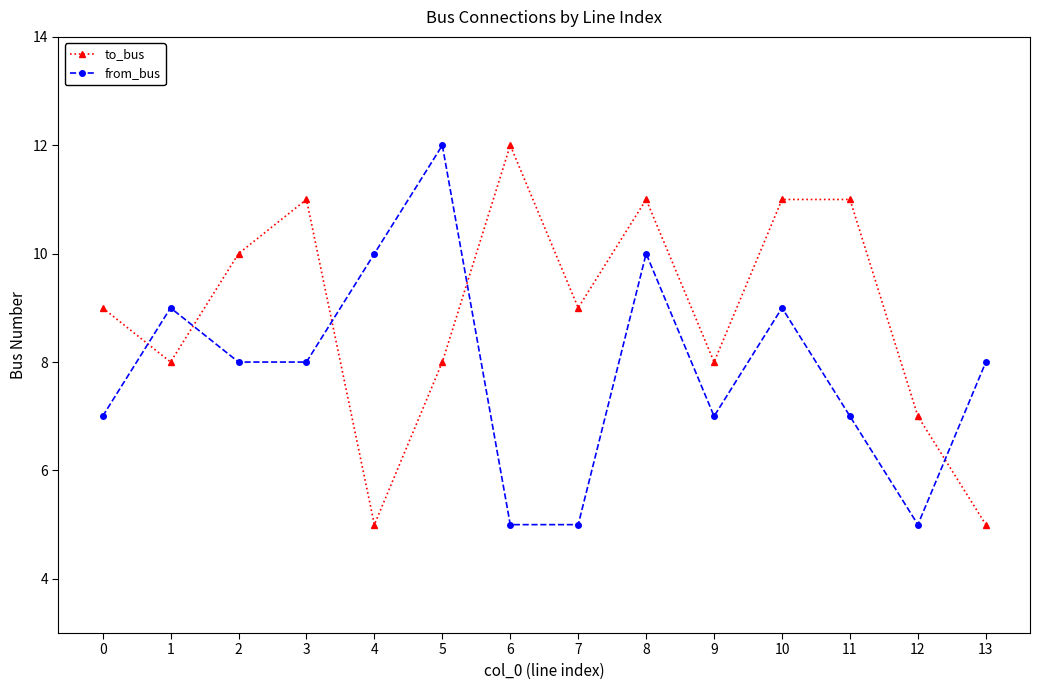

Is it true that to_bus equals 12 at 6?

True